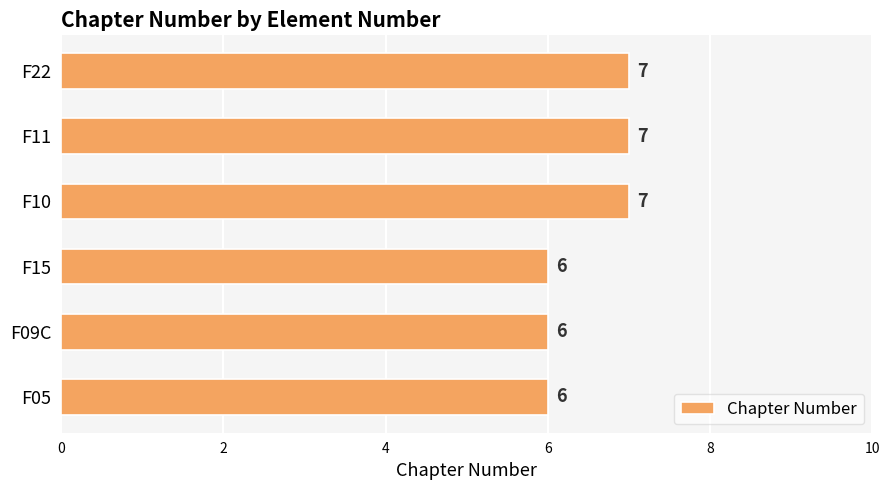

Reading bottom to top, what are all the values shown in this chart?

6	6	6	7	7	7